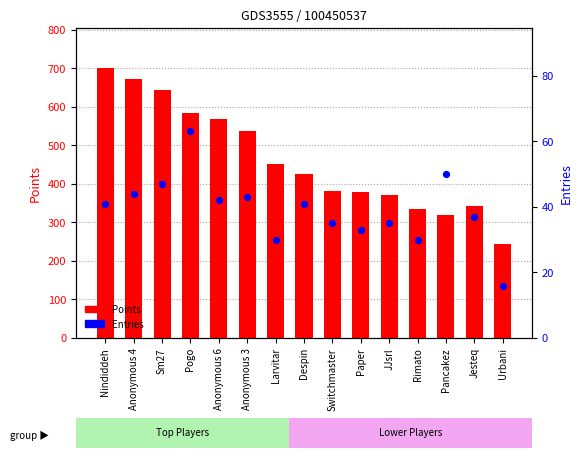

Is the value of Entries at Larvitar greater than the value of Points at Sm27?

No